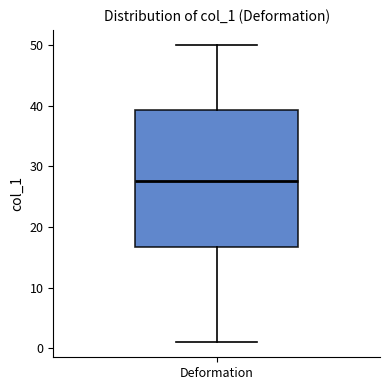

Where does the median line of the box for Deformation sit on the y-axis? The values are not printed on the chart, so give them approximately, as read against the axis.

28